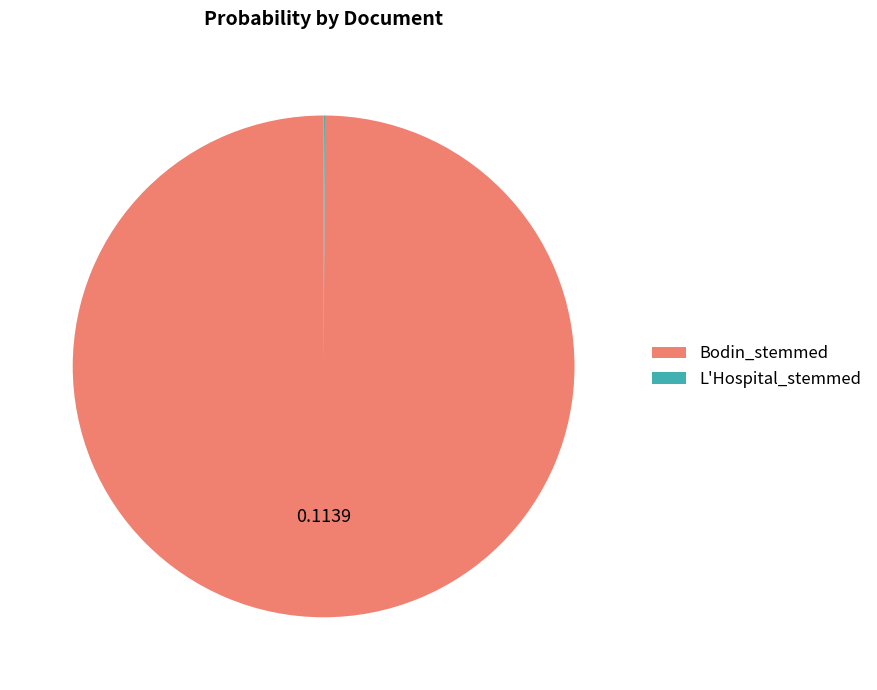

Which category has the biggest portion of the pie?

Bodin_stemmed